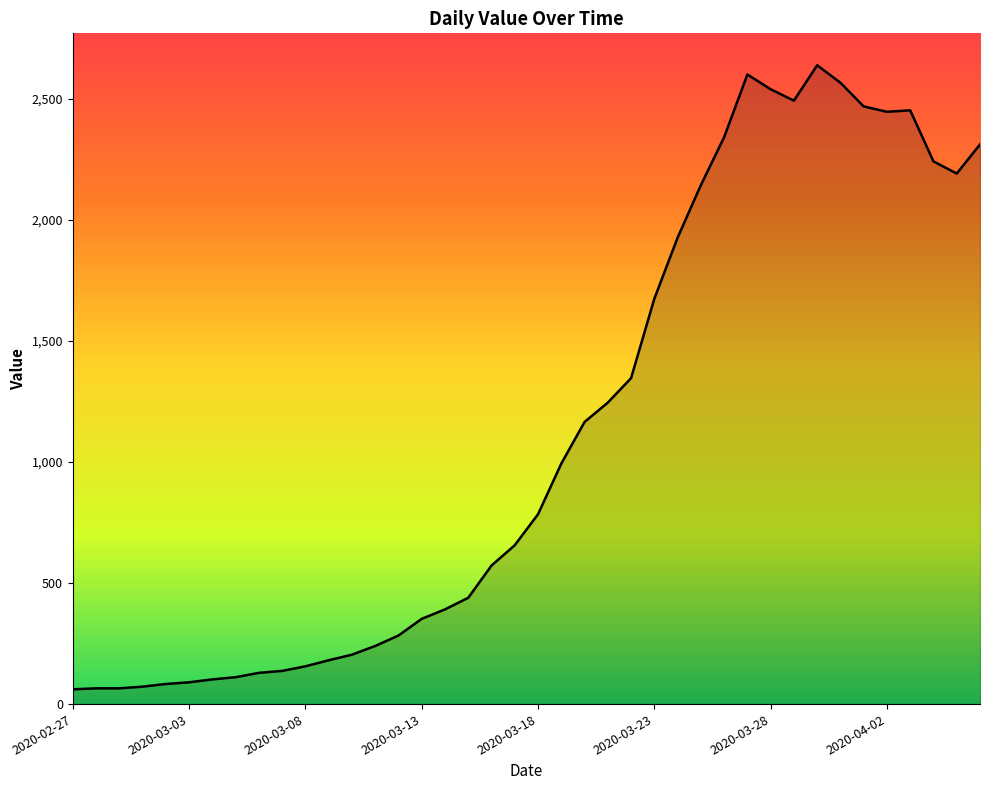

What is the greatest value displayed?

2638